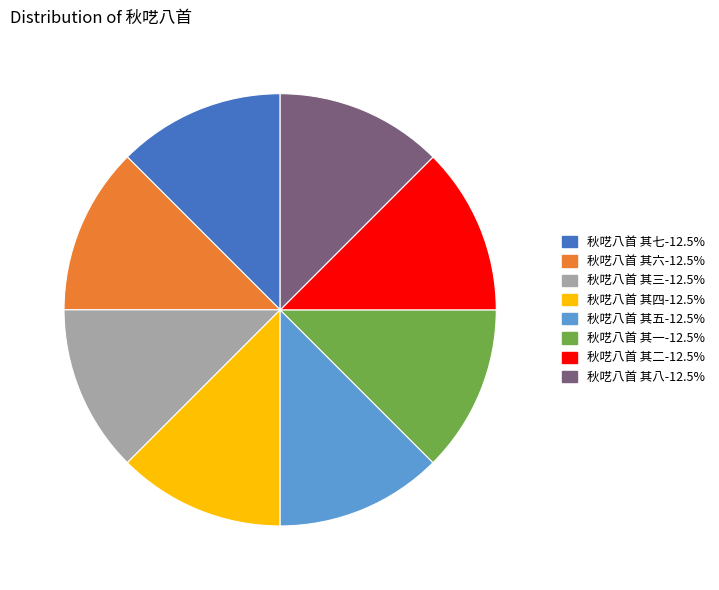

What is the ratio of the value at 秋呓八首 其八 to the value at 秋呓八首 其五?

1.0